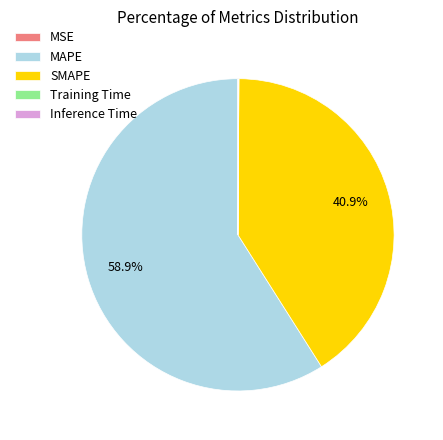

Is there any slice that represents more than half of the pie?

Yes